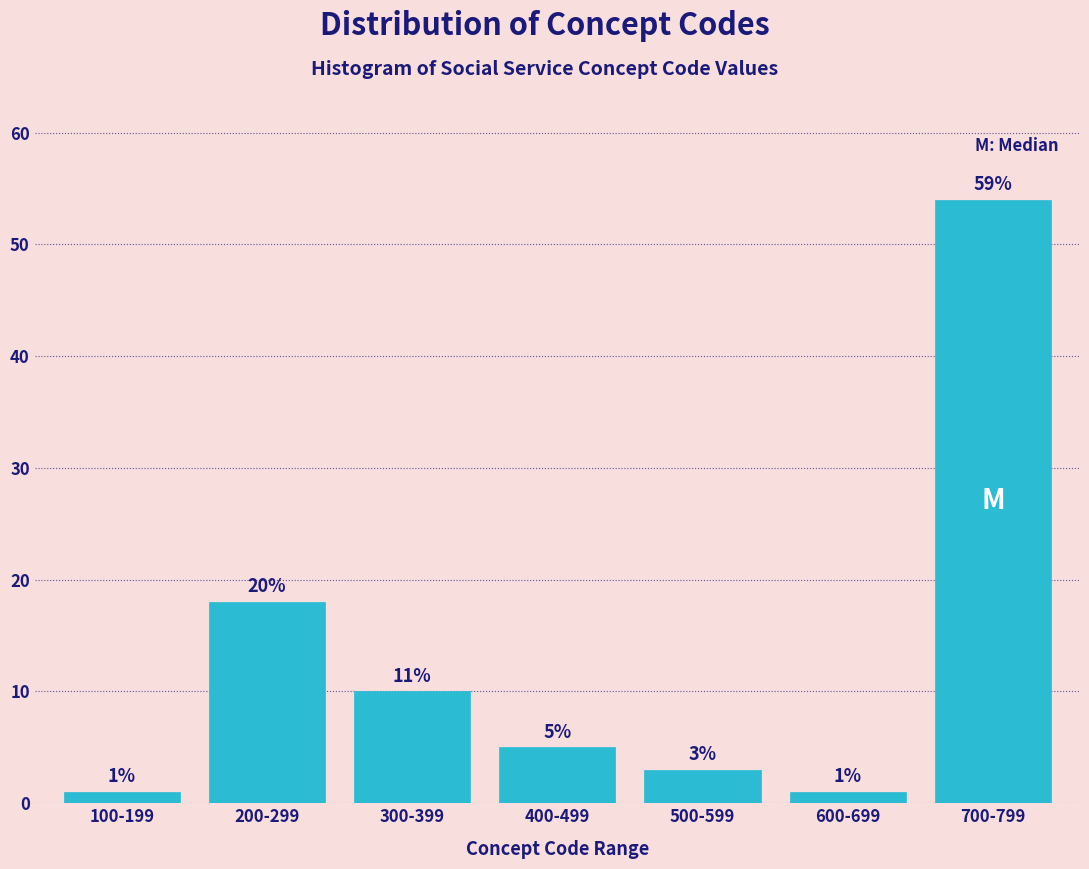

Reading left to right, transcribe all the data shown in this chart.

100-199=1	200-299=18	300-399=10	400-499=5	500-599=3	600-699=1	700-799=54